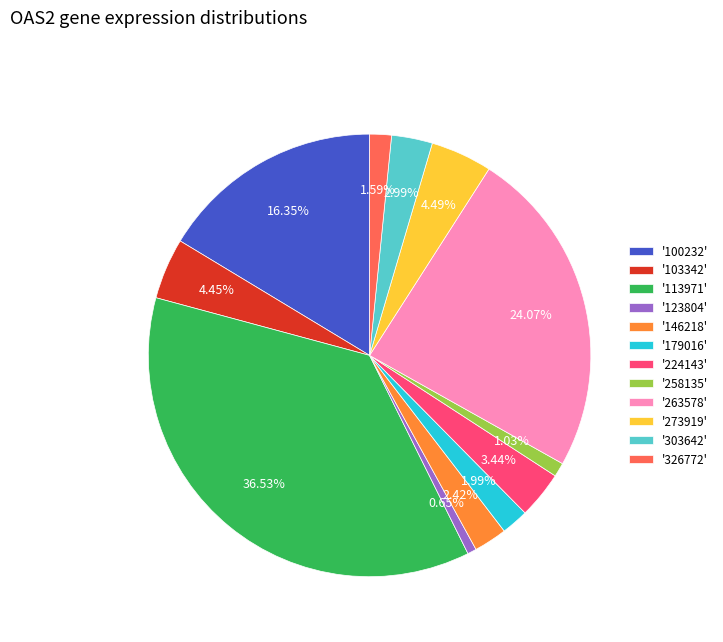

Combined, do '100232' and '263578' account for over 50%?

No